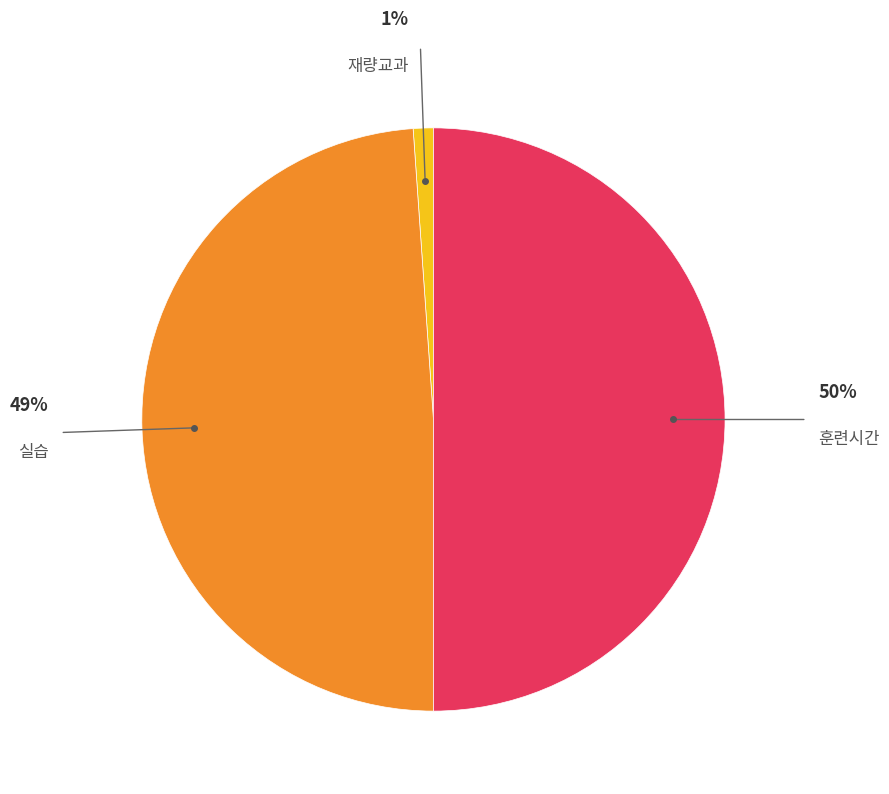

To the nearest percent, what is the difference between the largest and smallest slice percentages?

49%